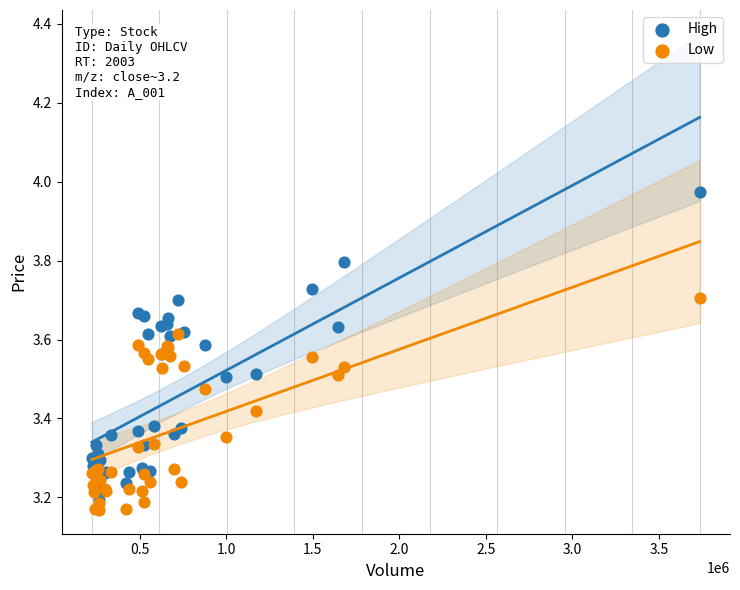

What are all the series names shown in the legend?

High, Low